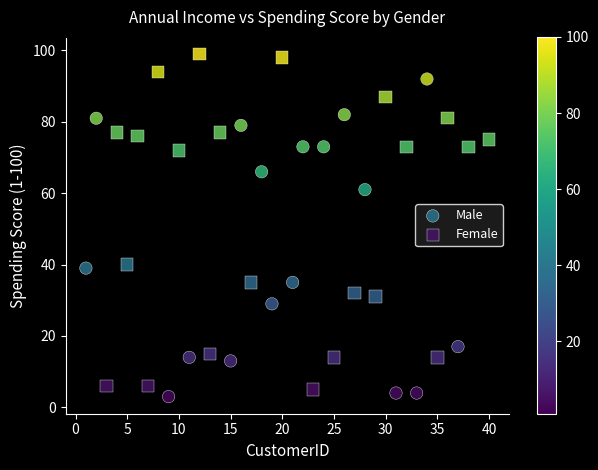

Which series contains the highest Y value?

Female